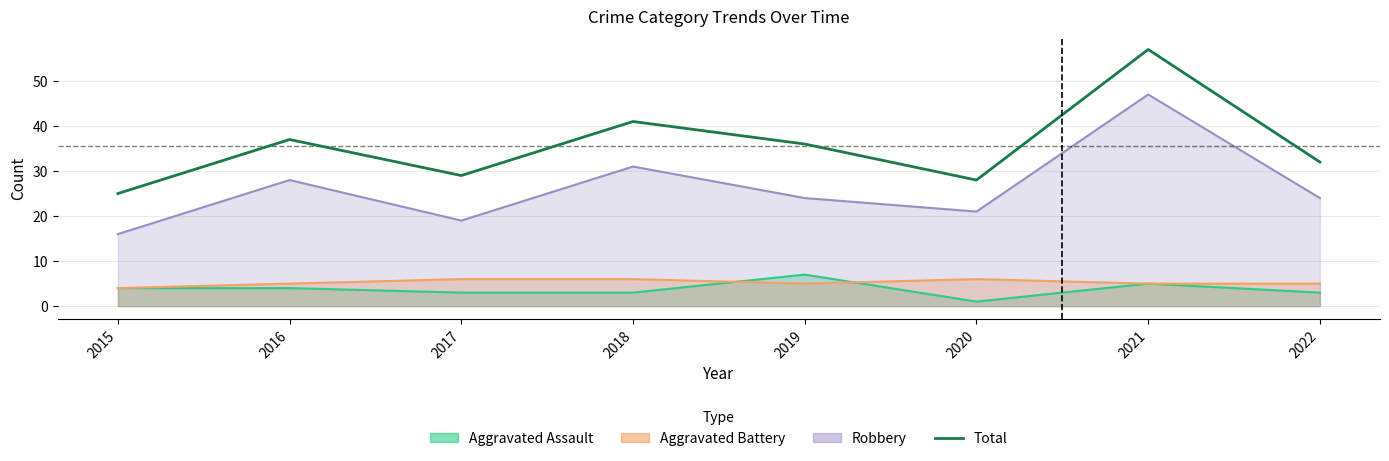

Which label corresponds to the largest value in the chart?

2021